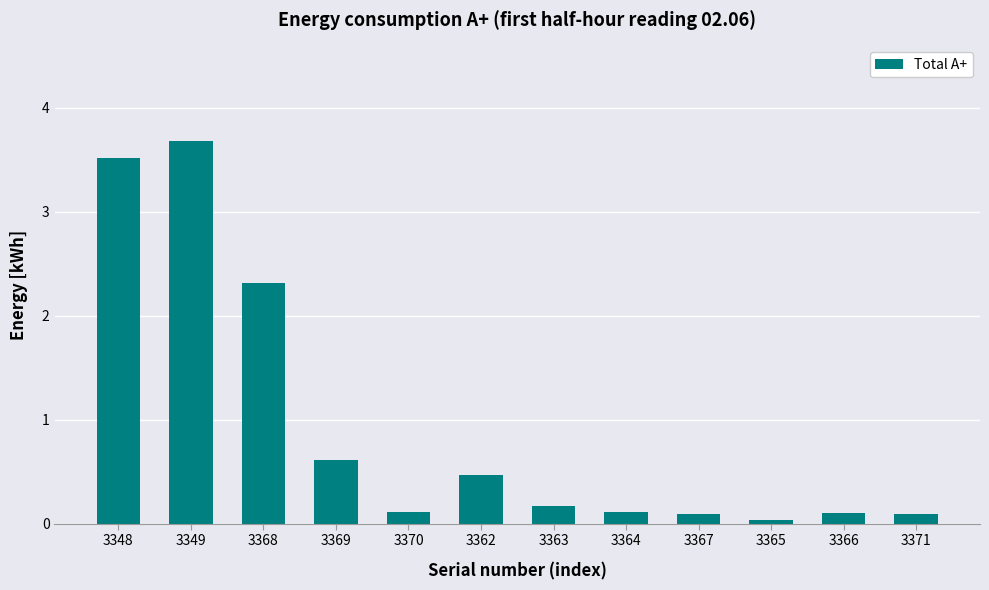

What position from the right is 3362?

7